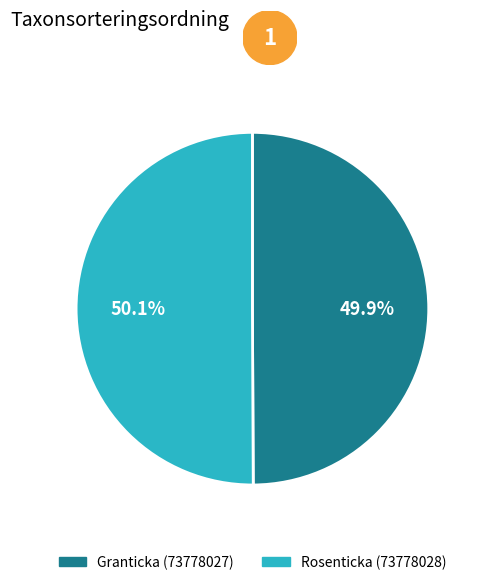

True or false: Rosenticka (73778028) accounts for 50% of the total.

True